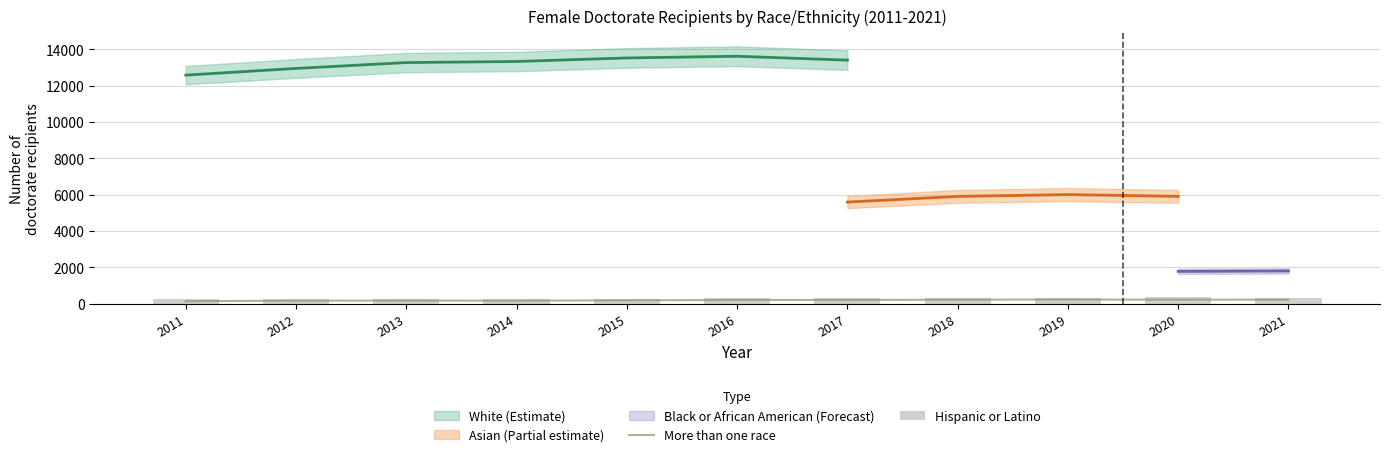

The More than one race series shows 217.3 at 2021. True or false?

True